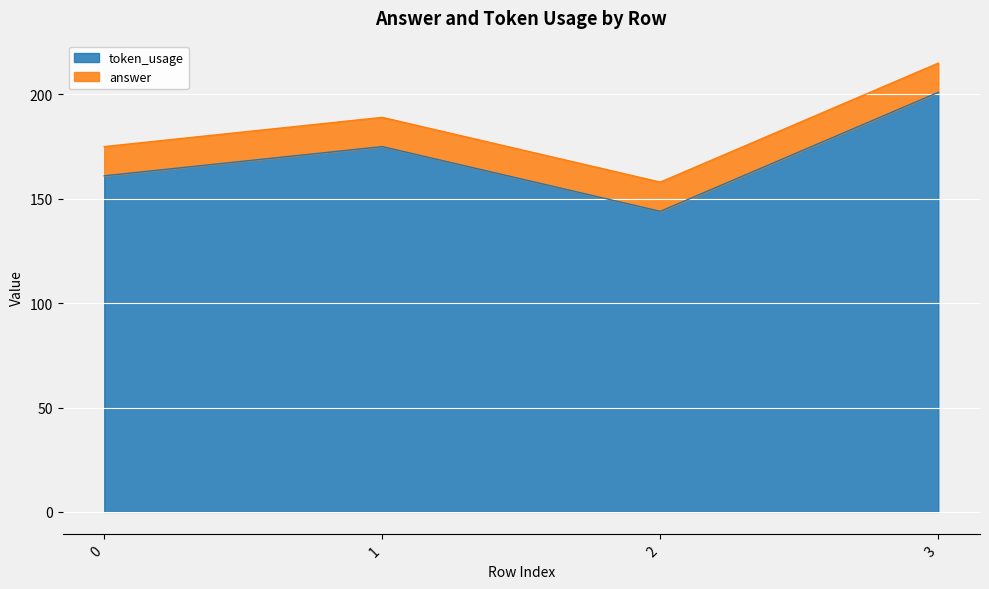

List the labels in order of token_usage value, largest first.

3, 1, 0, 2